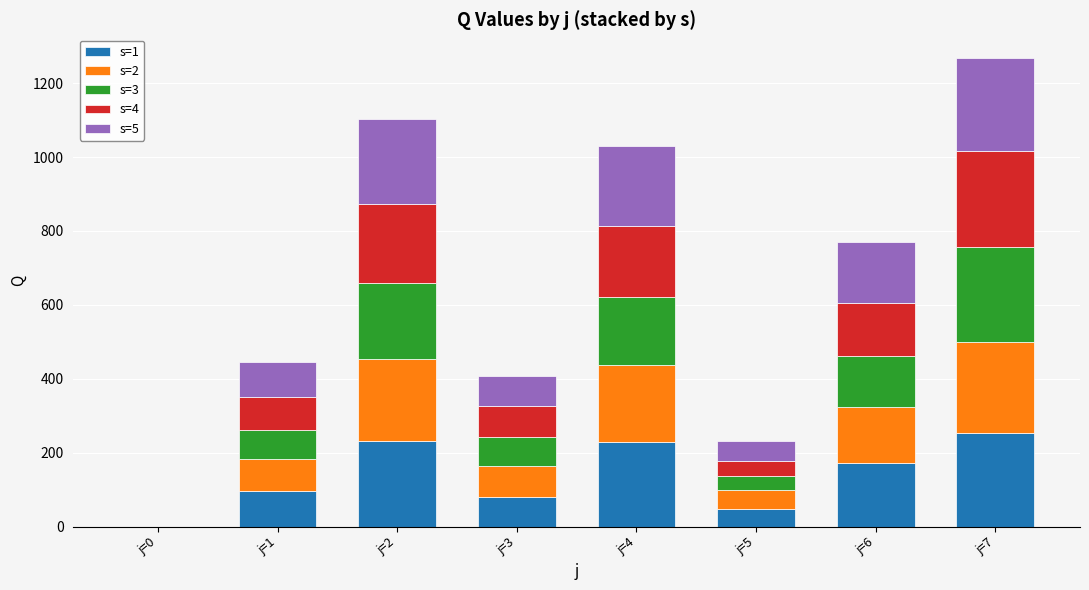

What is the sum of all s=1 values?

1109.1